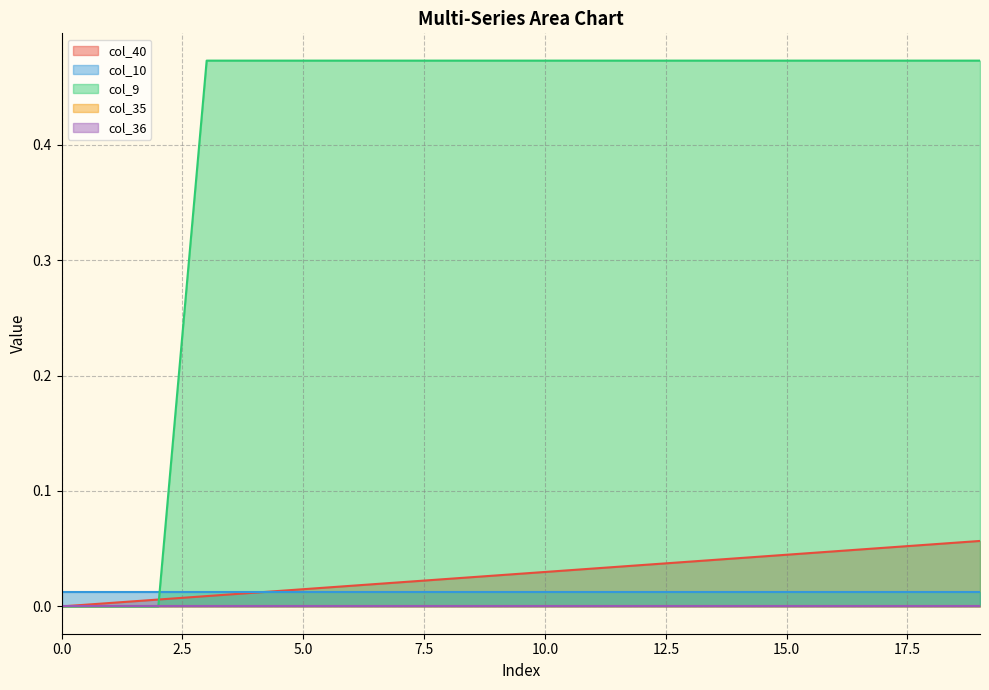

True or false: col_35 and col_9 intersect in this chart.

False